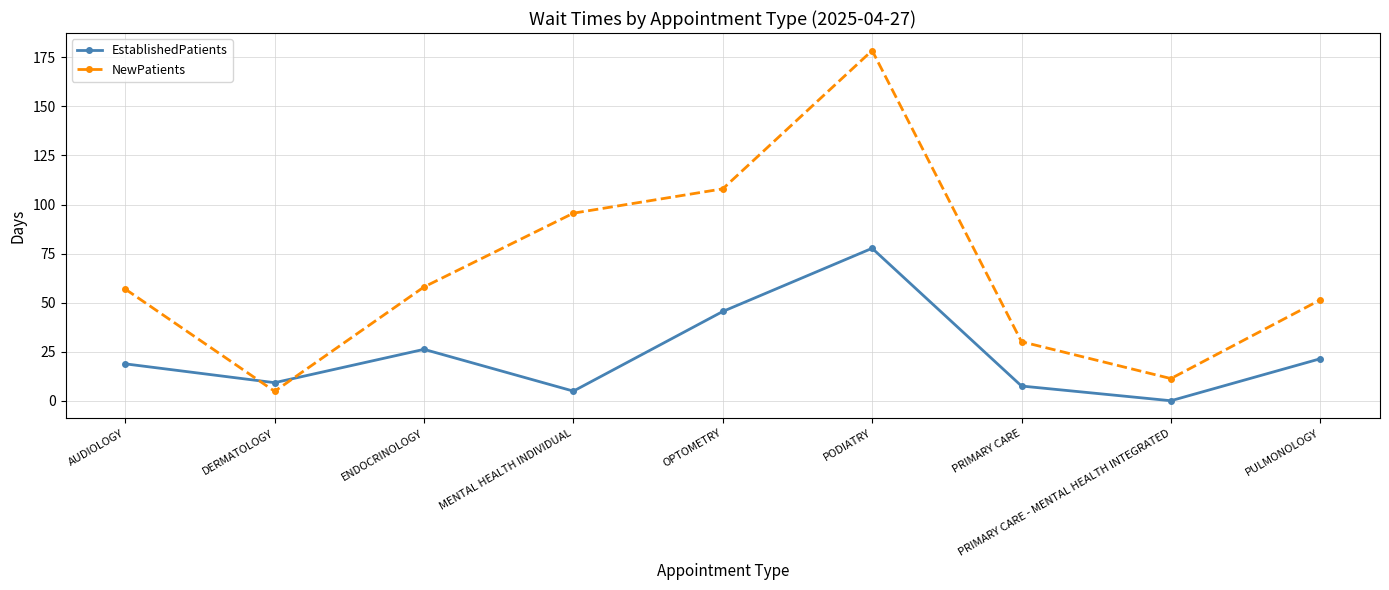

At which category is the sum across all series the highest?

PODIATRY